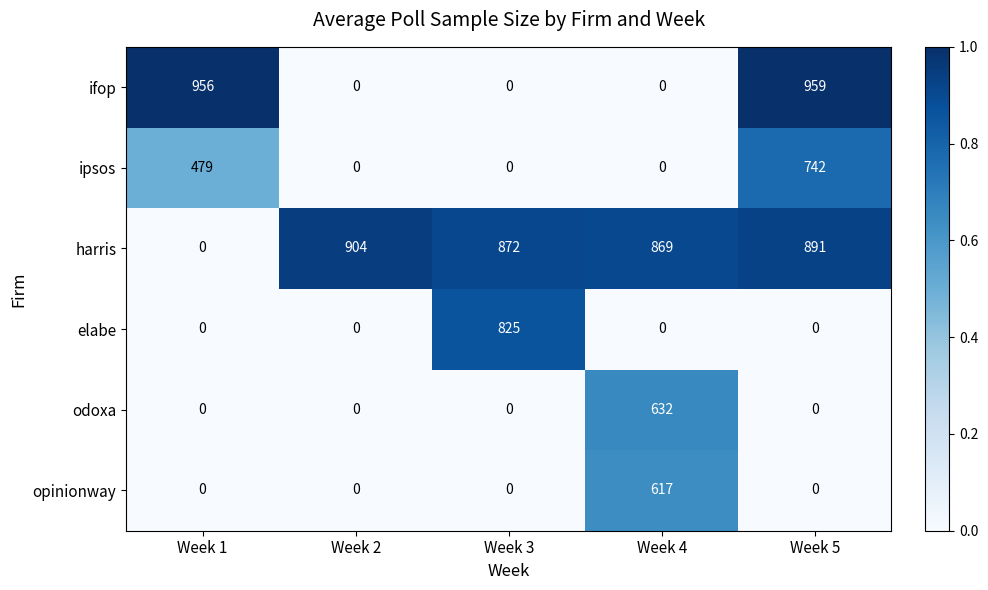

Which series has the widest spread of values?

ifop